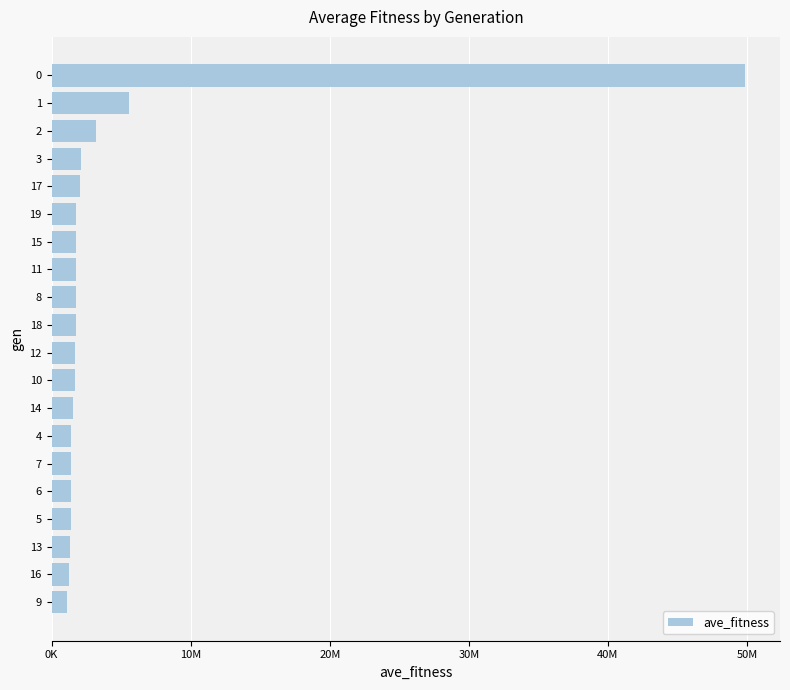

Are the bars horizontal?

Yes